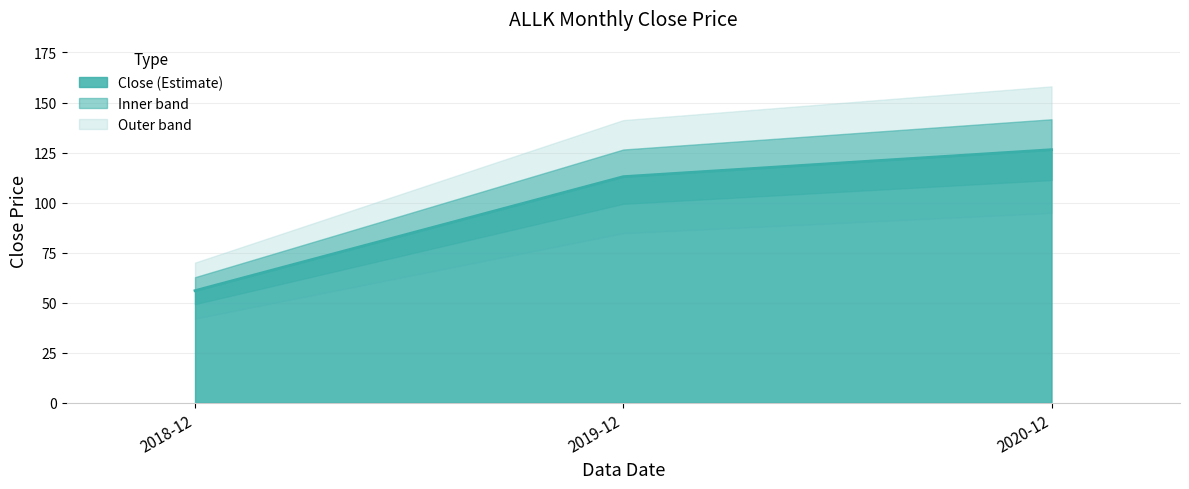

What is the label of the 2nd point from the left?

2019-12